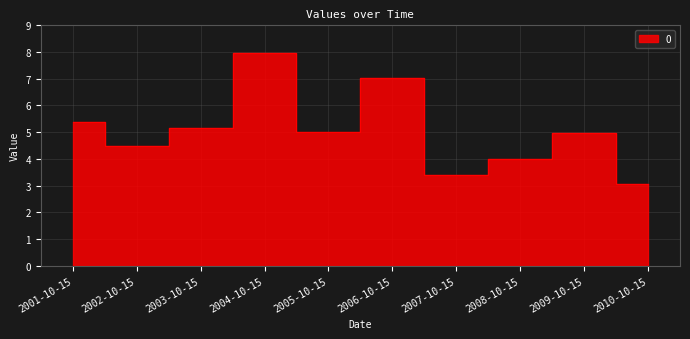

What is the greatest value displayed?

8.0